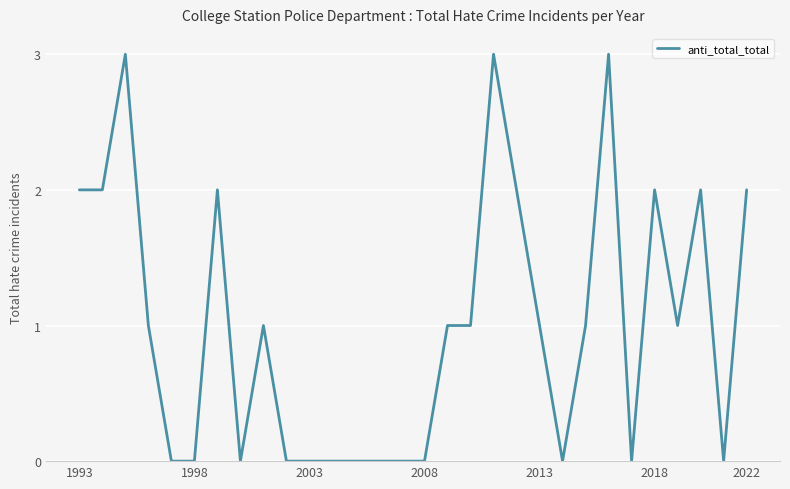

What is the sum of all values?

30